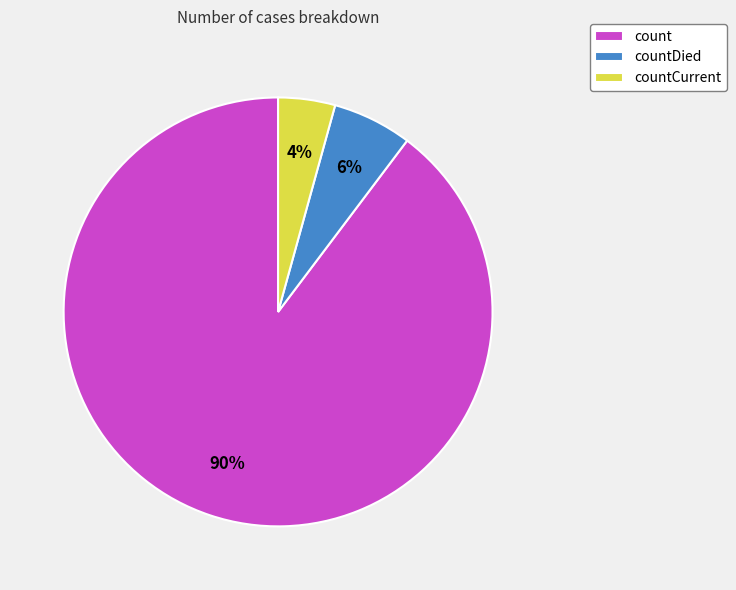

Is the sum of countDied and countCurrent greater than half?

No